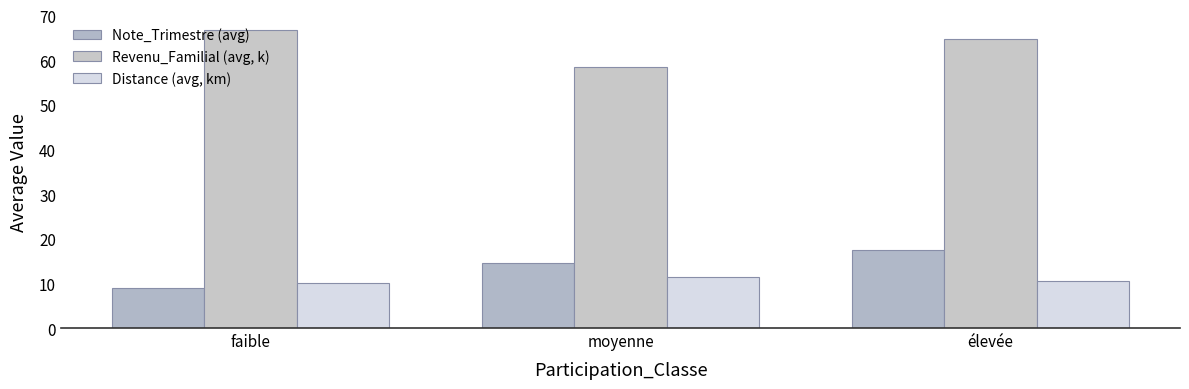

What is the label of the 2nd bar from the left?

moyenne